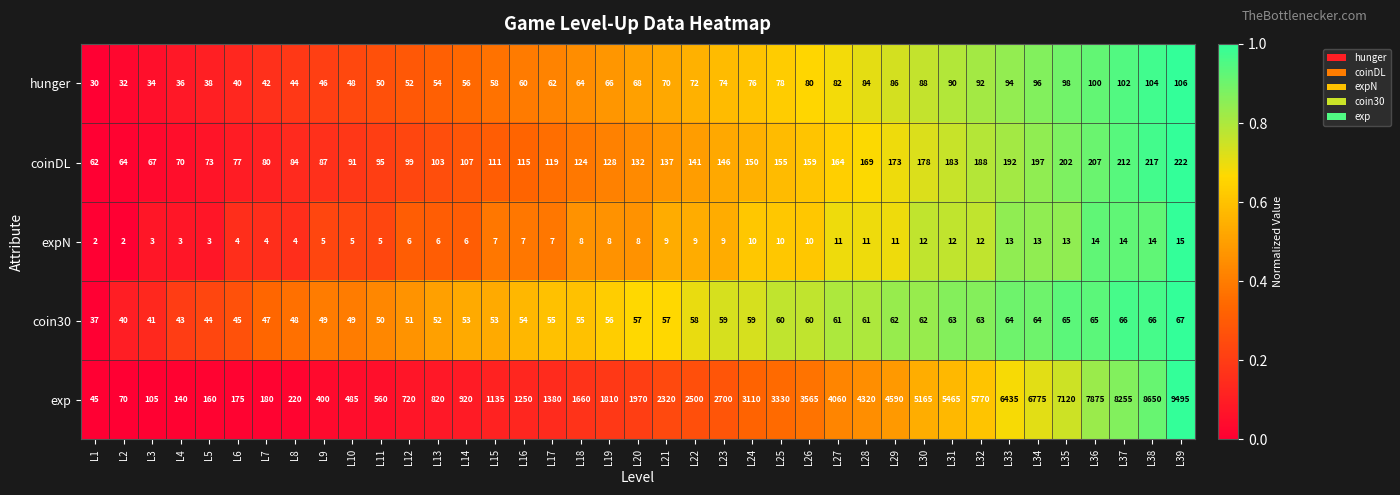

What is the average value of the exp series?

2967